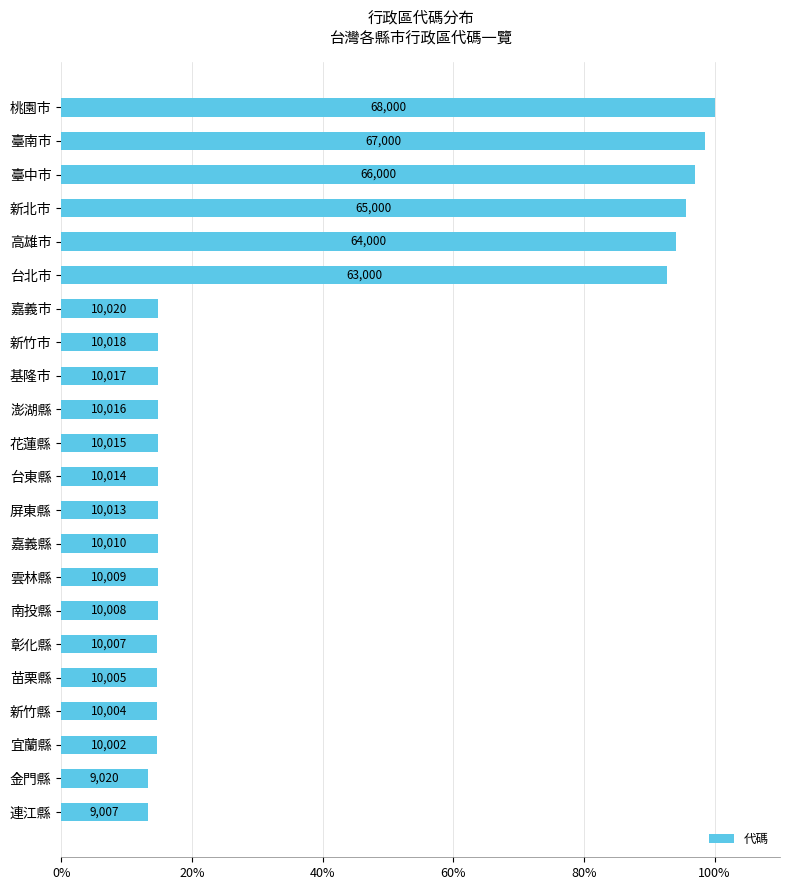

How many bars are there in total?

22